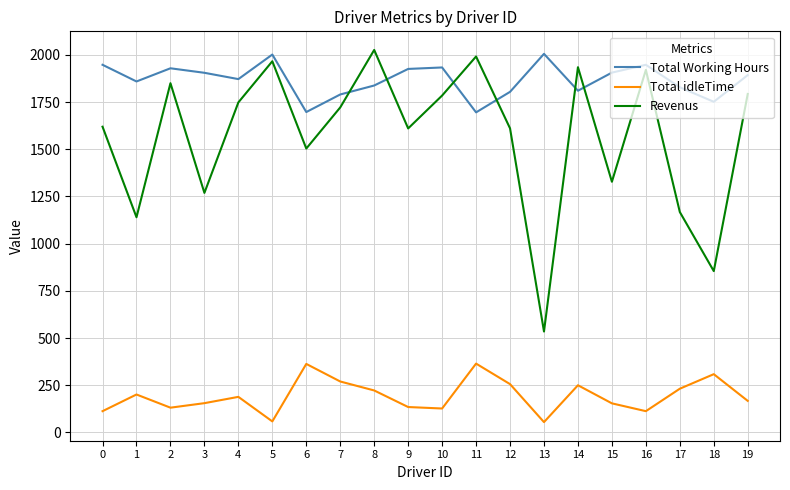

The value of Revenus at 18 is 1510.9. True or false?

False